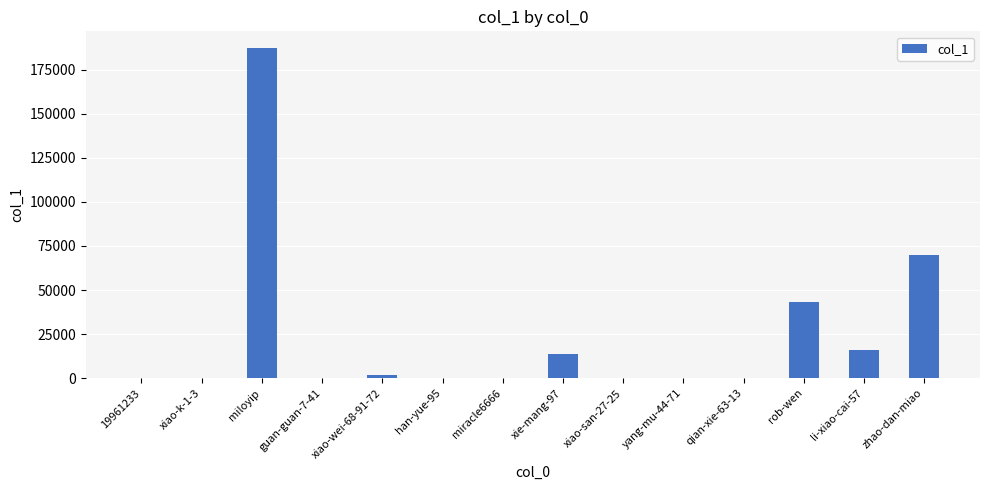

What is the difference between the values at 19961233 and xiao-k-1-3?

92